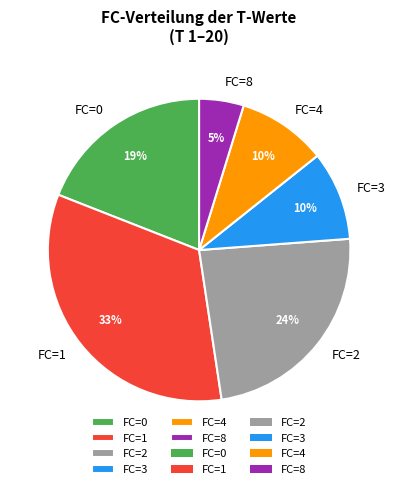

Combined, do FC=2 and FC=3 account for over 50%?

No